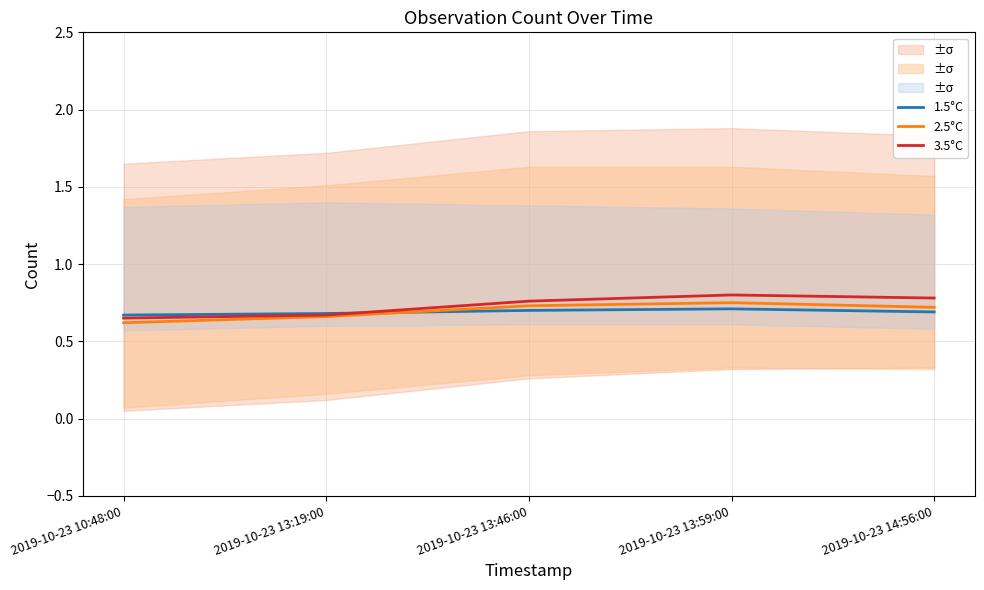

What is the spread (max minus min) of values at 2019-10-23 14:56:00?

0.1